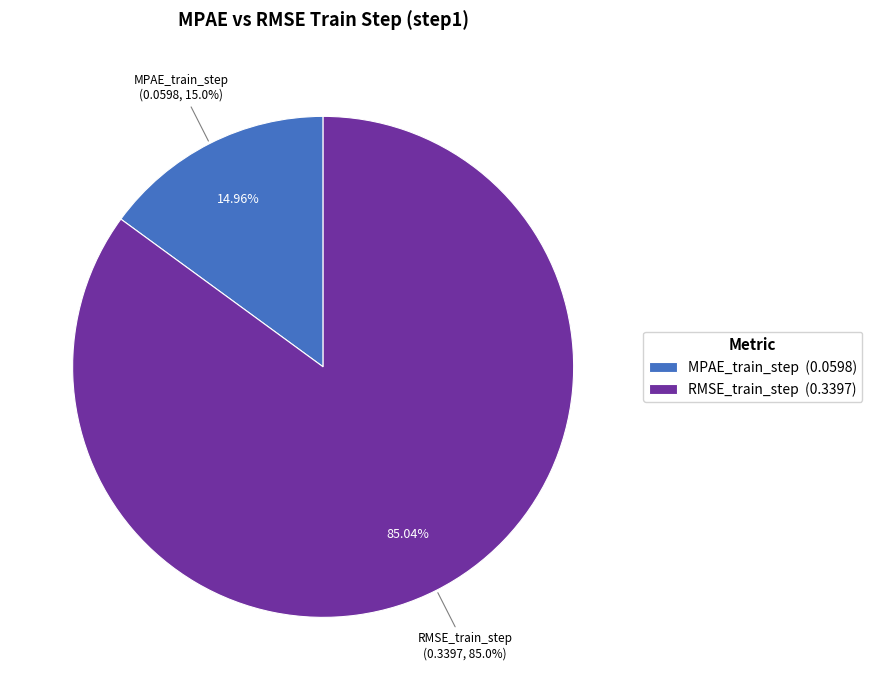

Is the sum of MPAE_train_step and RMSE_train_step greater than half?

Yes